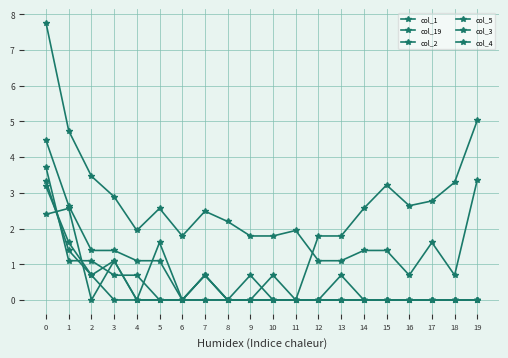

Does the chart display data point markers on the line(s)?

Yes